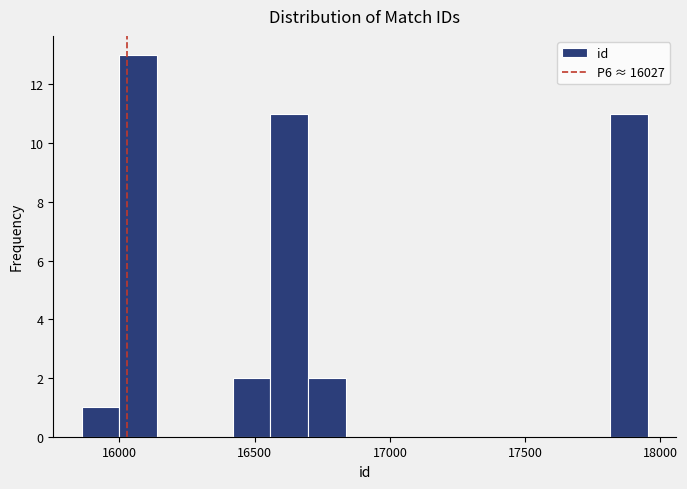

Read against the x-axis, roughly where is the centre of the tallest bar?

16050